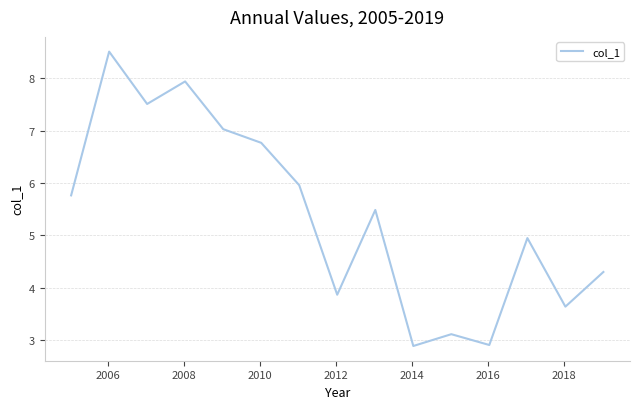

What is the greatest value displayed?

8.5